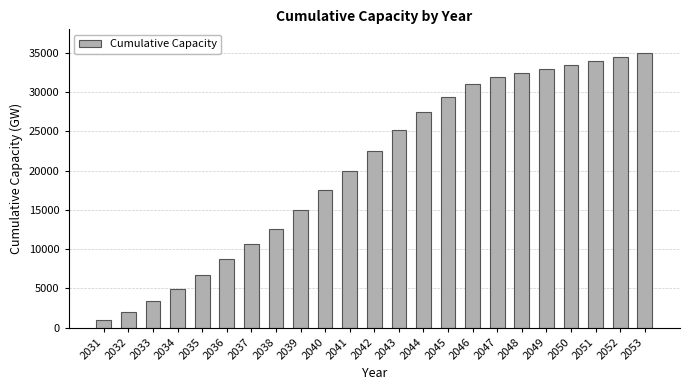

Where is the data nearest to the value 18004?

2040